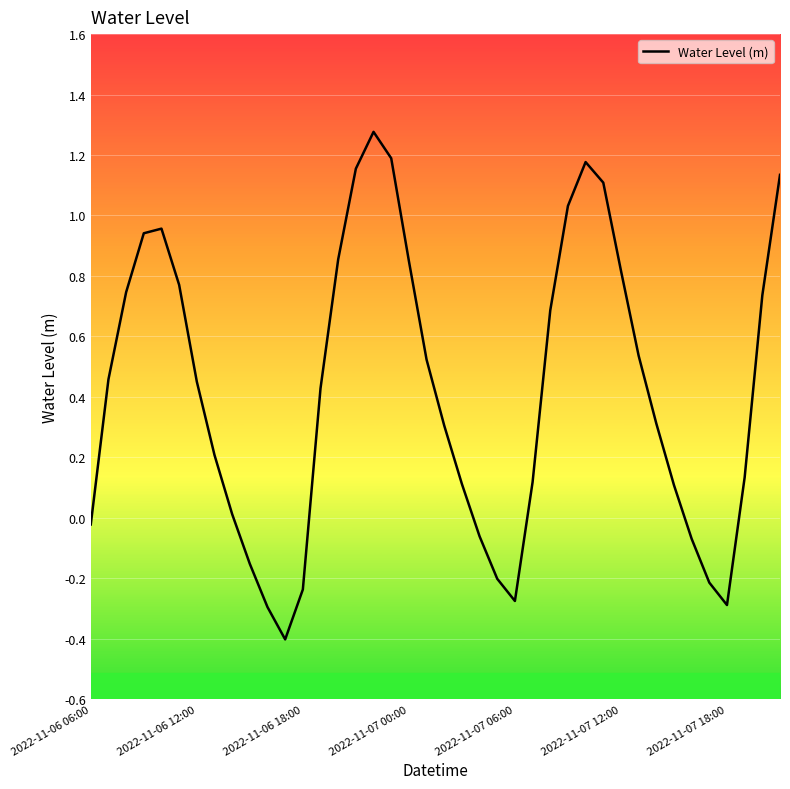

What is the difference between the maximum and minimum values?

1.7